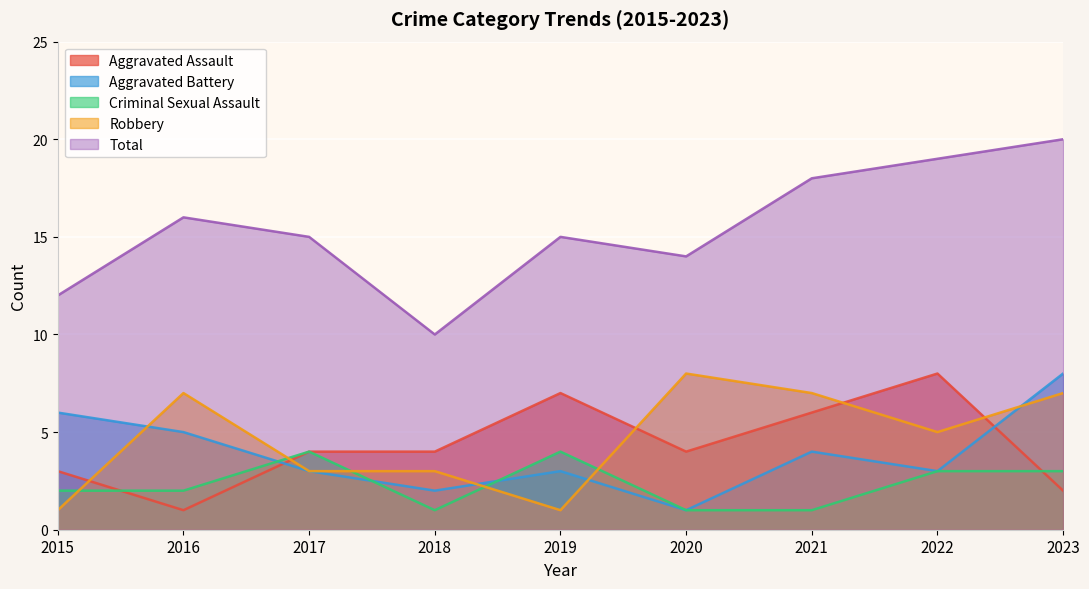

Which series has the largest total across all categories?

Total